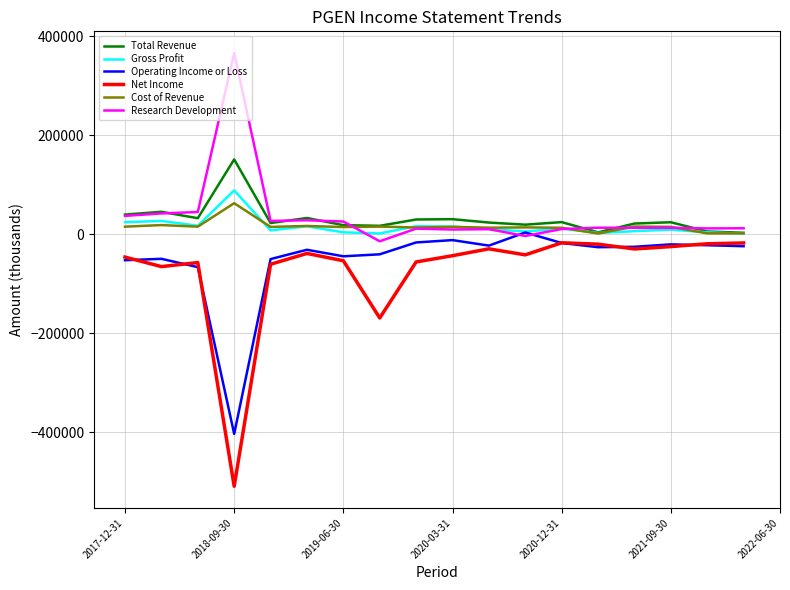

Which series has the widest spread of values?

Net Income